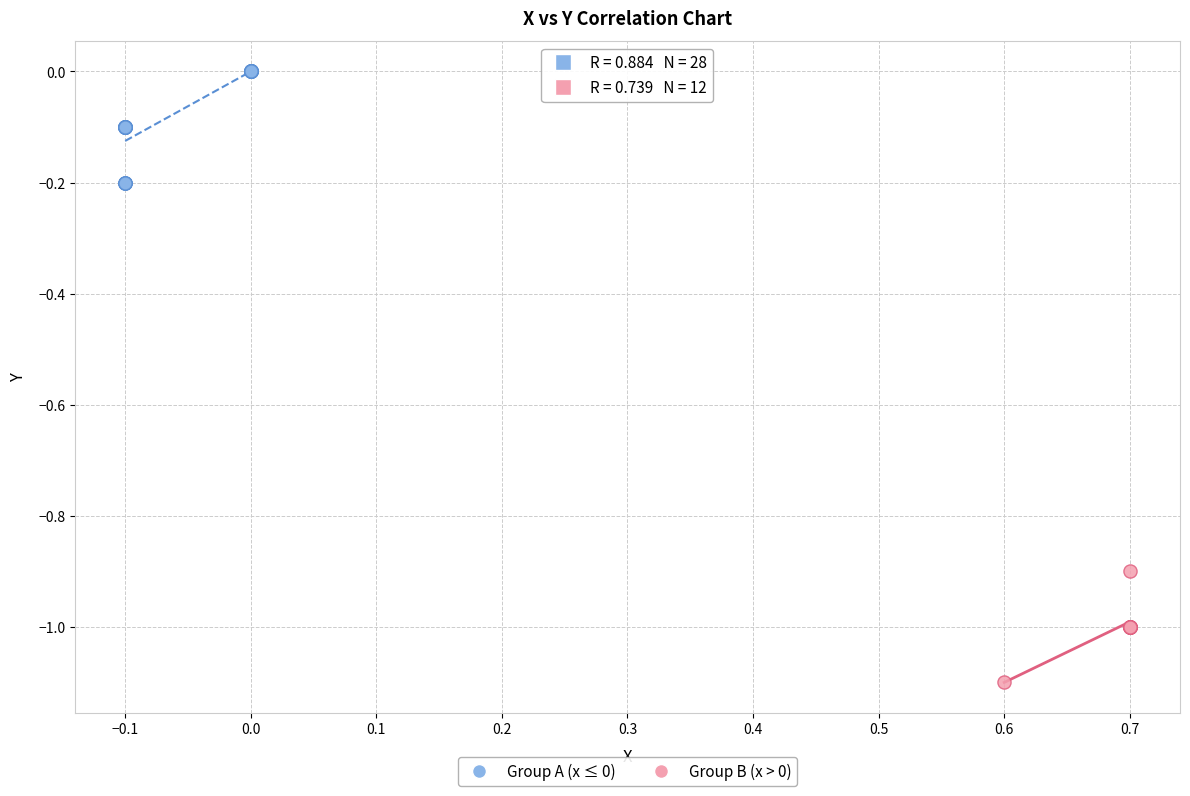

Which series contains the lowest Y value?

Group B (x > 0)